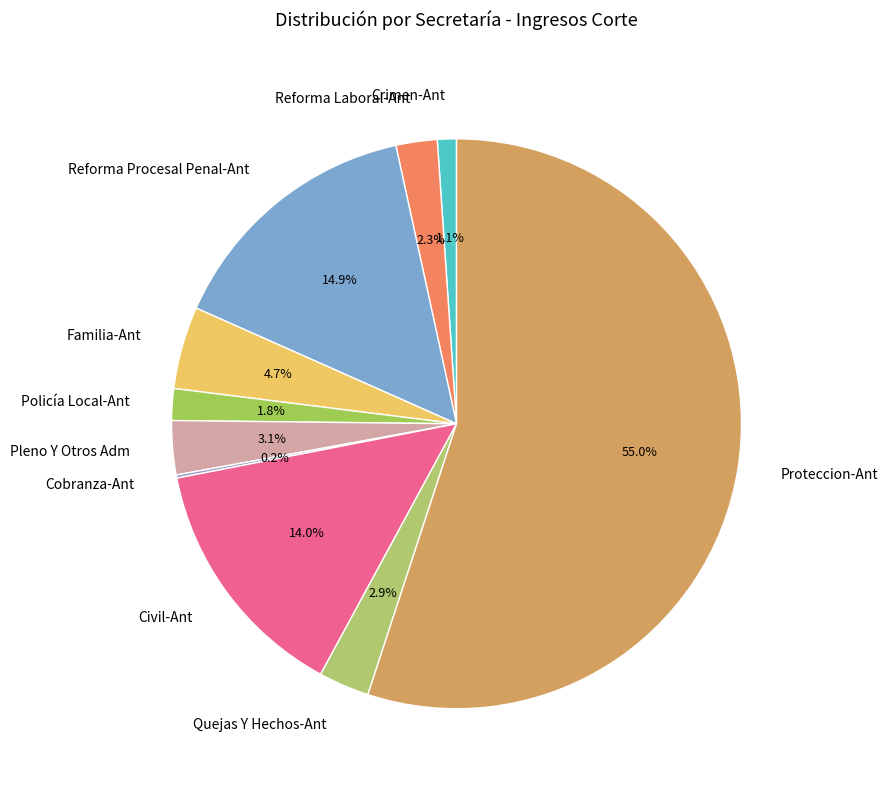

What is the largest slice in the pie chart?

Proteccion-Ant